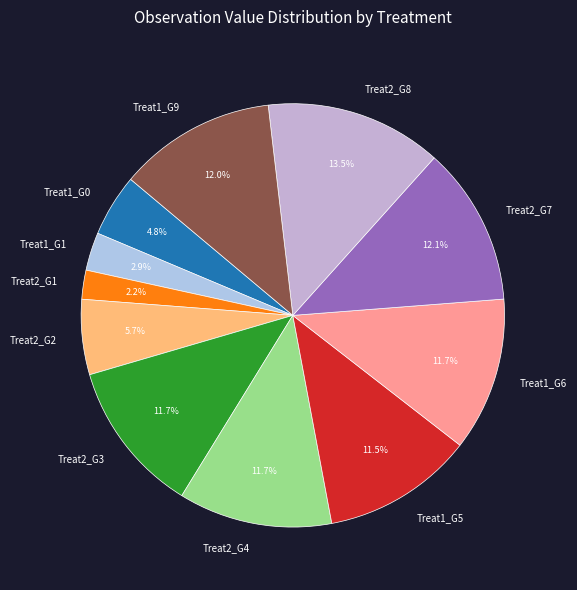

Is the sum of Treat2_G3 and Treat2_G1 greater than half?

No